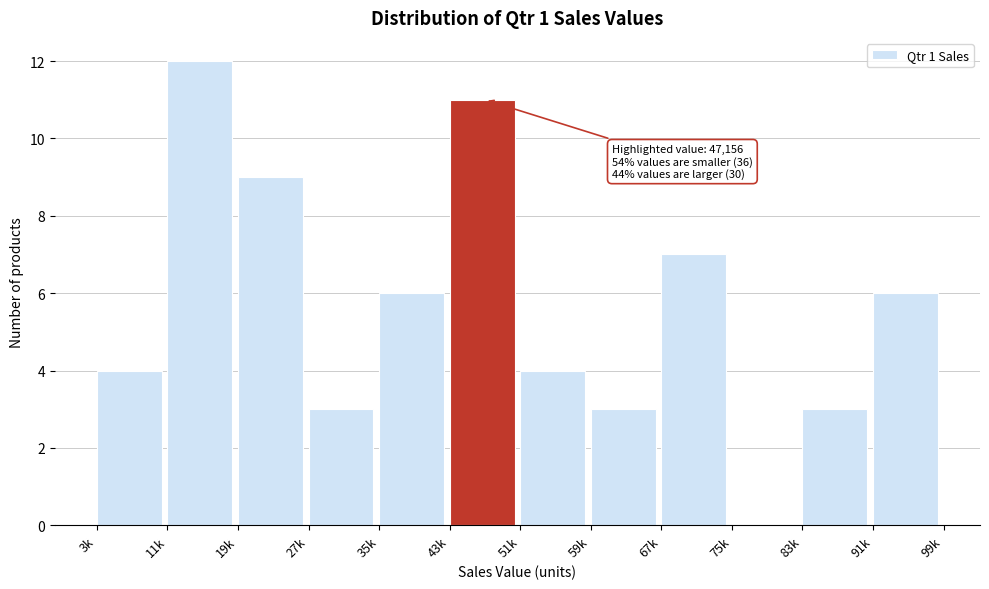

Reading left to right, list all the values displayed in this chart.

3k=4	11k=12	19k=9	27k=3	35k=6	43k=11	51k=4	59k=3	67k=7	75k=0	83k=3	91k=6